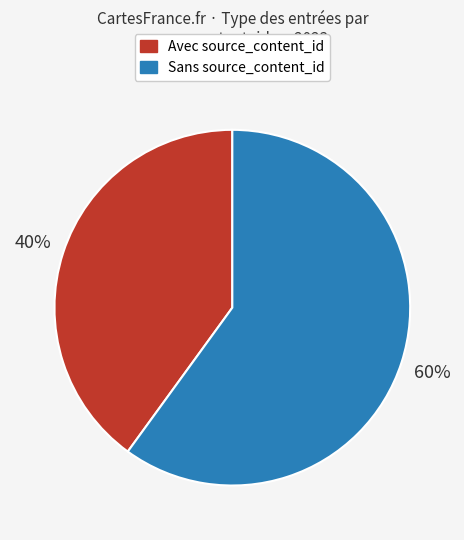

To the nearest percent, what is the average slice percentage?

50%